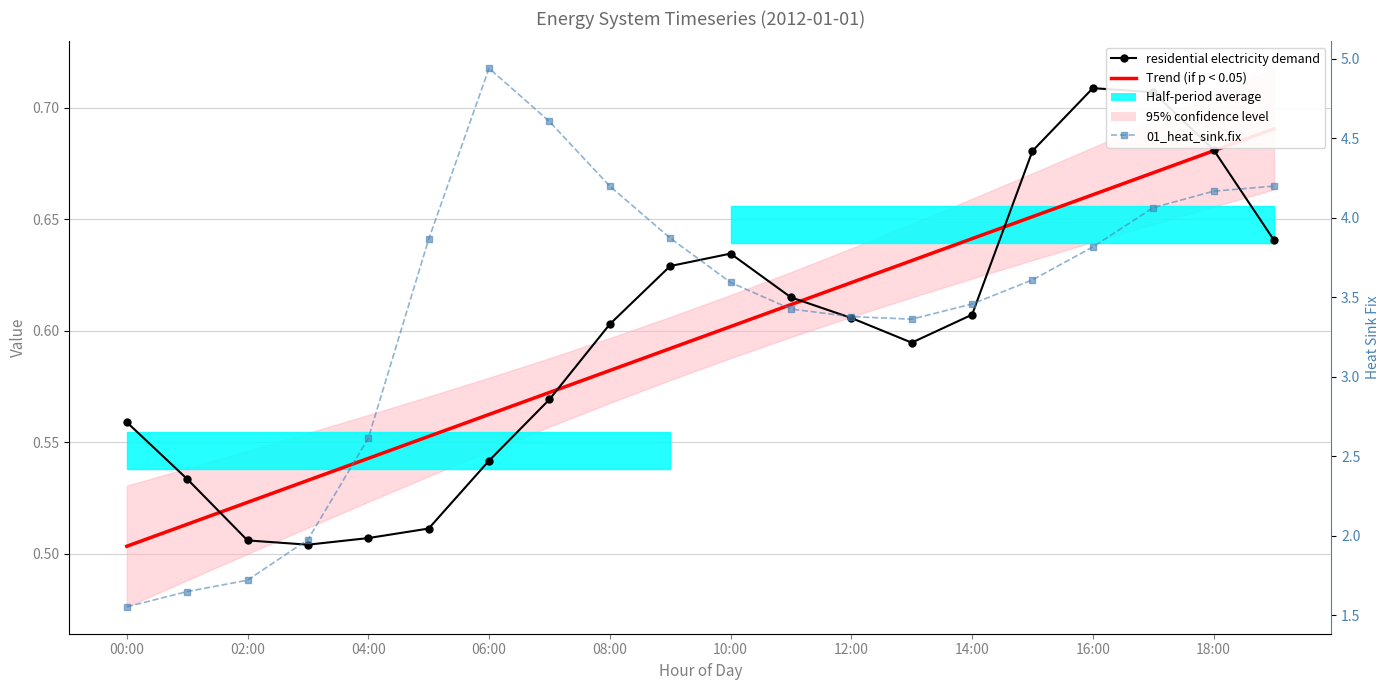

Count the residential electricity demand values in the range 0 to 1.

20